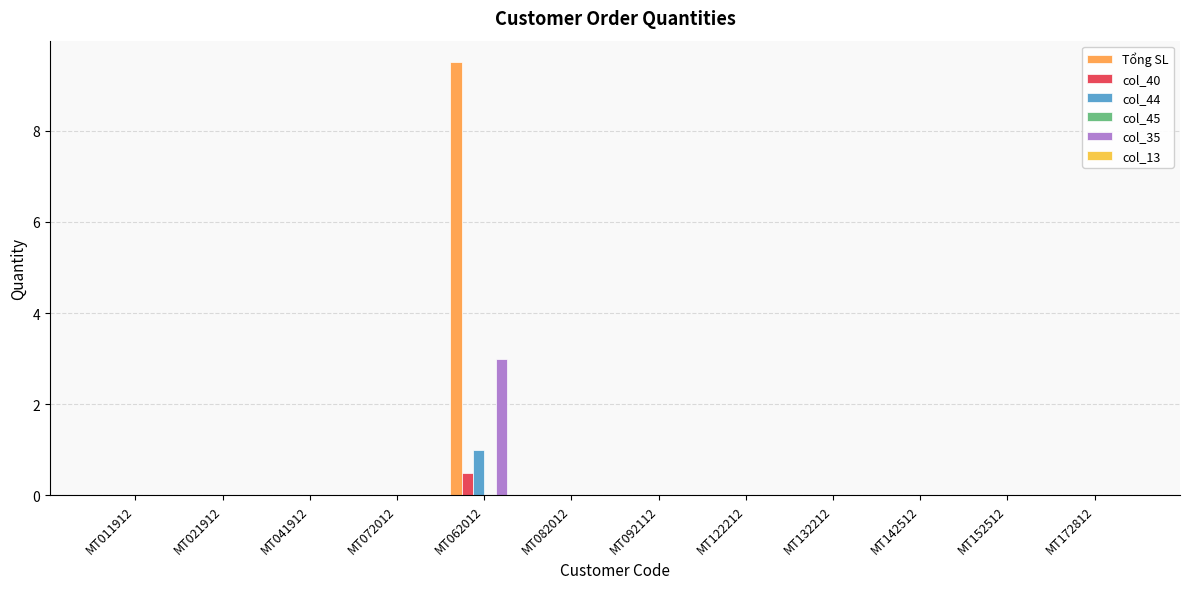

Which has a higher value, MT122212 or MT172812?

MT122212